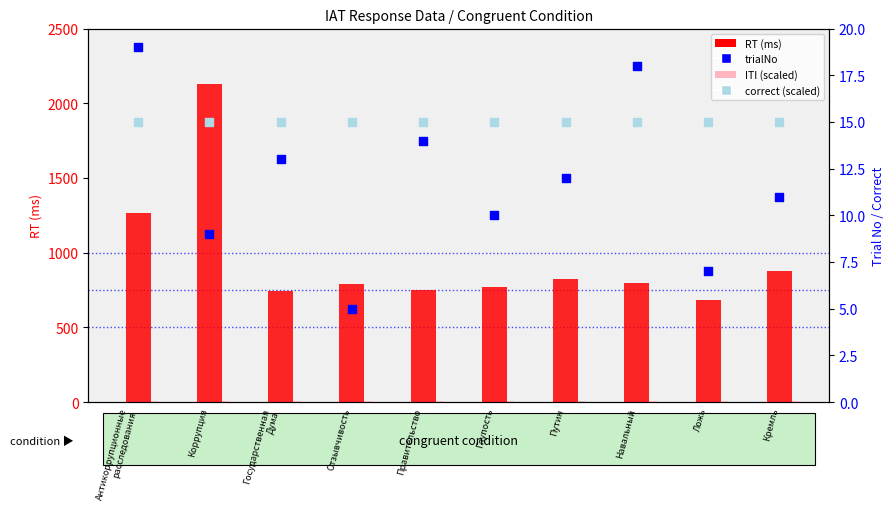

Is the value of correct (scaled) at Правительство greater than the value of RT (ms) at Ложь?

No